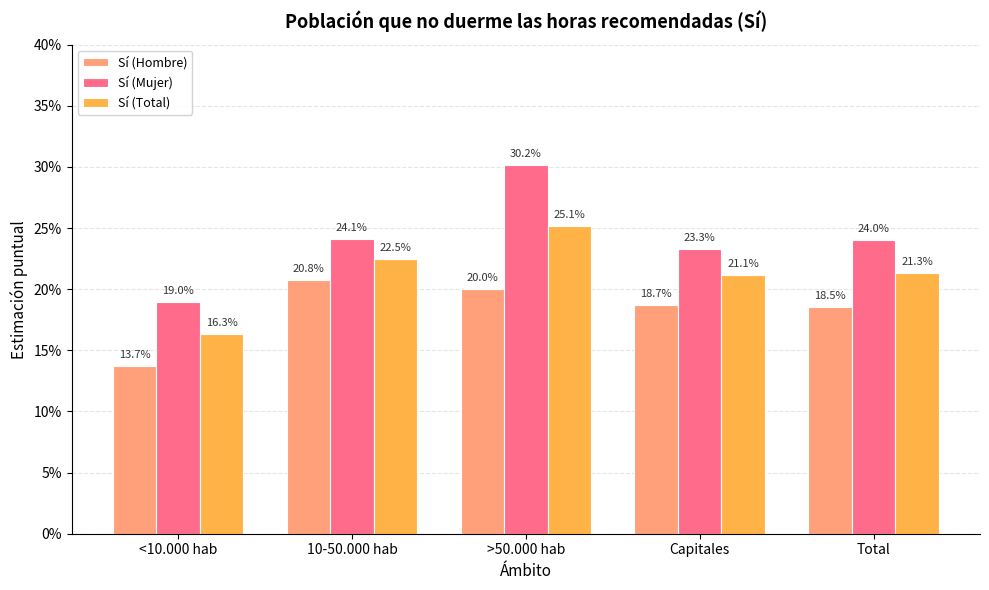

What value does the Sí (Hombre) series have at 10-50.000 hab?

0.2